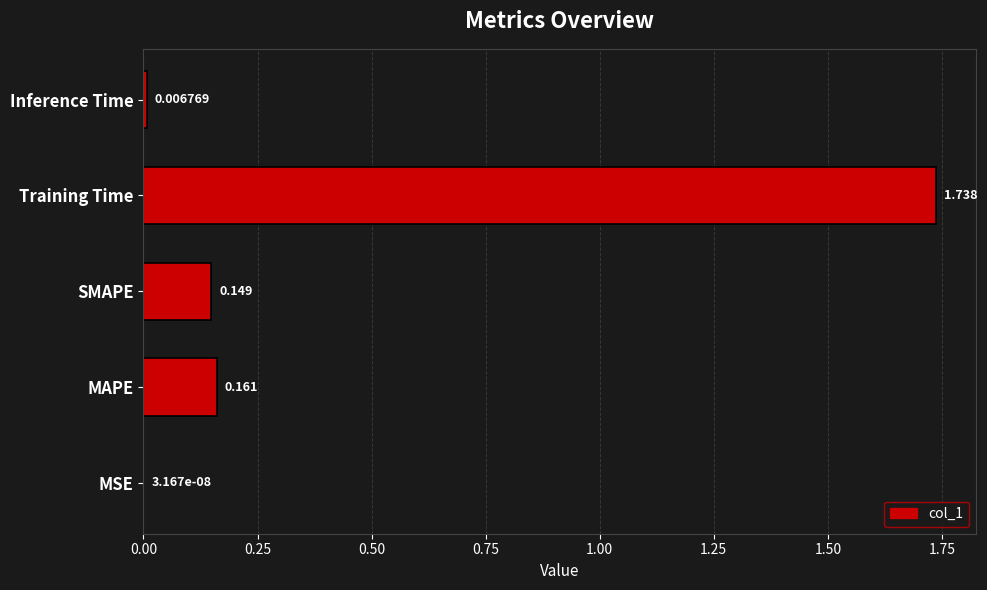

Which has a higher value, Inference Time or MAPE?

MAPE